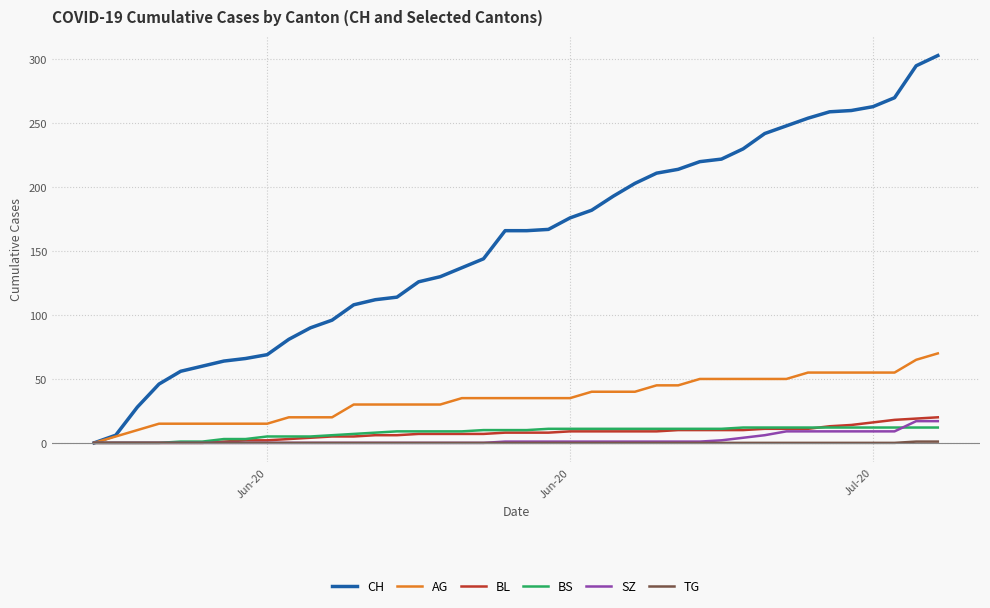

What is the maximum value for CH?

303